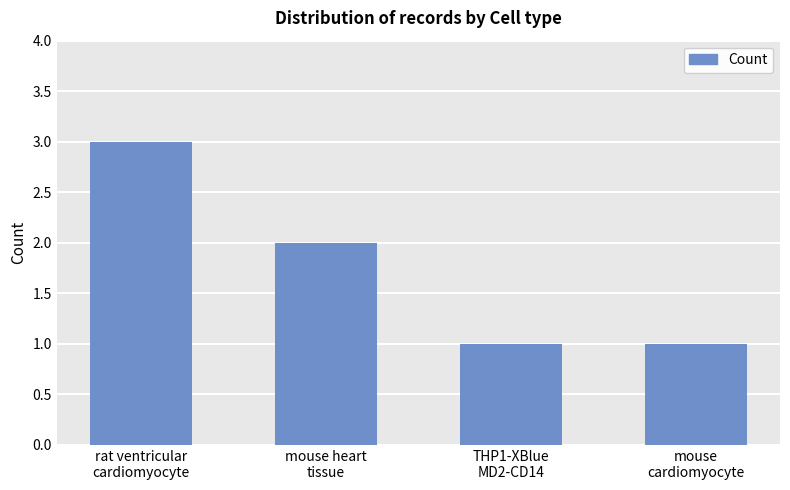

True or false: the data shows 1 at mouse
cardiomyocyte.

True